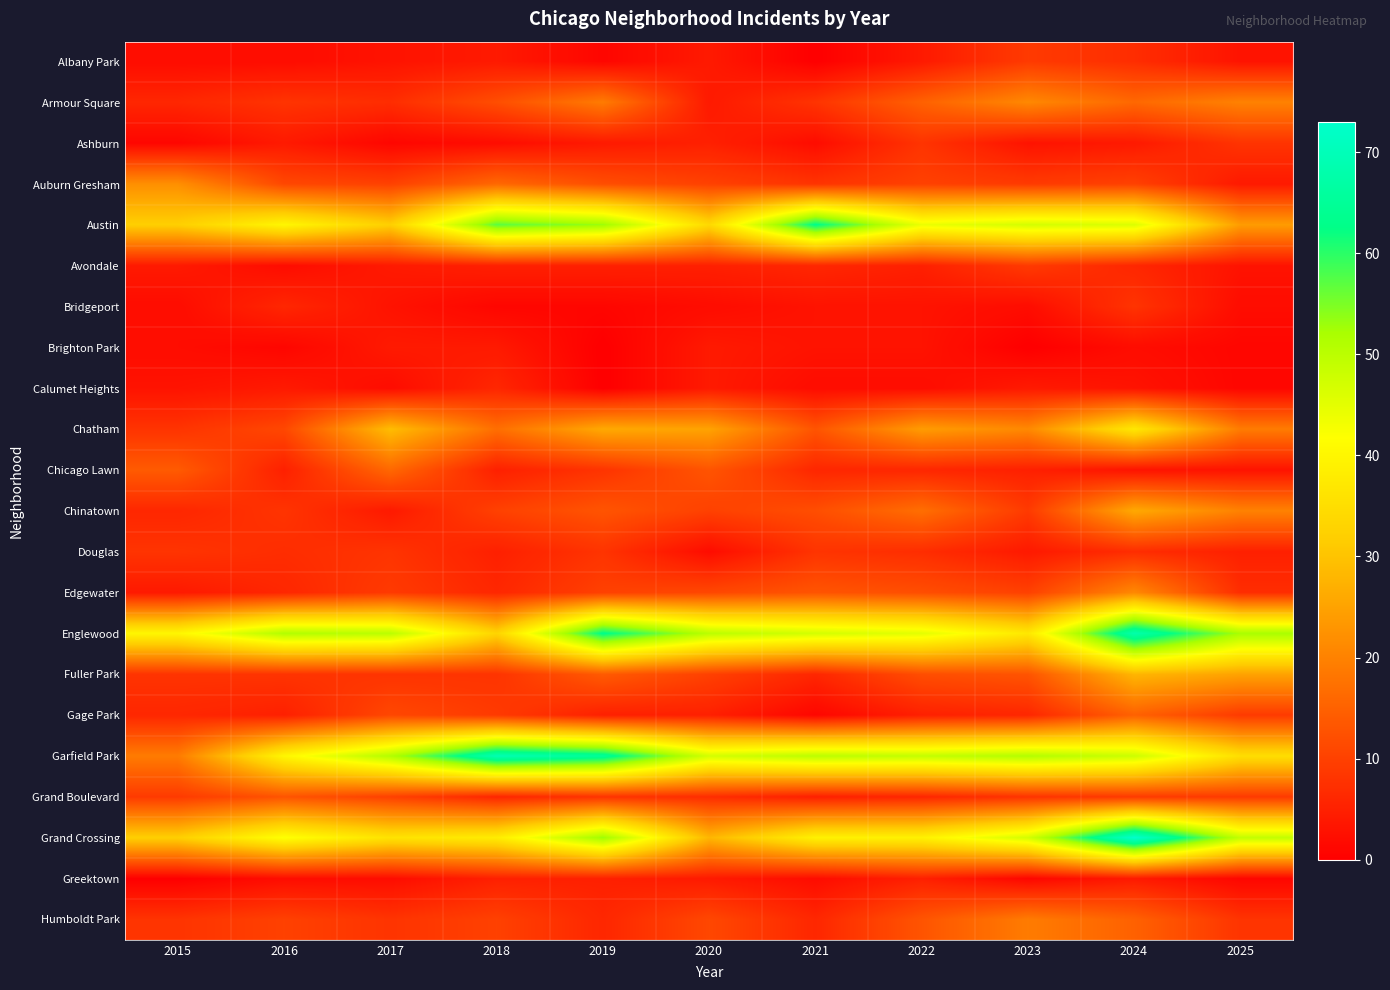

Reading left to right, what are all the values shown in this chart?

Albany Park: 2015=2	2016=2	2017=3	2018=4	2019=1	2020=4	2021=0	2022=4	2023=9	2024=7	2025=3
Armour Square: 2015=6	2016=8	2017=7	2018=12	2019=19	2020=4	2021=8	2022=15	2023=21	2024=16	2025=20
Ashburn: 2015=1	2016=4	2017=1	2018=2	2019=4	2020=5	2021=2	2022=8	2023=3	2024=4	2025=8
Auburn Gresham: 2015=22	2016=11	2017=10	2018=16	2019=12	2020=10	2021=8	2022=10	2023=9	2024=10	2025=4
Austin: 2015=32	2016=40	2017=32	2018=57	2019=53	2020=34	2021=63	2022=44	2023=47	2024=46	2025=24
Avondale: 2015=4	2016=2	2017=4	2018=5	2019=5	2020=5	2021=6	2022=5	2023=9	2024=6	2025=3
Bridgeport: 2015=2	2016=6	2017=3	2018=1	2019=1	2020=2	2021=3	2022=3	2023=2	2024=8	2025=2
Brighton Park: 2015=2	2016=1	2017=4	2018=4	2019=0	2020=4	2021=3	2022=3	2023=0	2024=2	2025=1
Calumet Heights: 2015=3	2016=4	2017=2	2018=6	2019=0	2020=4	2021=2	2022=2	2023=4	2024=3	2025=1
Chatham: 2015=8	2016=11	2017=29	2018=17	2019=26	2020=25	2021=13	2022=24	2023=21	2024=37	2025=19
Chicago Lawn: 2015=14	2016=5	2017=16	2018=5	2019=8	2020=13	2021=6	2022=6	2023=5	2024=3	2025=3
Chinatown: 2015=6	2016=8	2017=4	2018=10	2019=13	2020=10	2021=12	2022=17	2023=9	2024=26	2025=20
Douglas: 2015=8	2016=7	2017=8	2018=5	2019=8	2020=2	2021=8	2022=7	2023=4	2024=7	2025=5
Edgewater: 2015=4	2016=6	2017=9	2018=6	2019=10	2020=11	2021=13	2022=12	2023=10	2024=21	2025=7
Englewood: 2015=40	2016=51	2017=50	2018=33	2019=63	2020=50	2021=47	2022=45	2023=37	2024=68	2025=52
Fuller Park: 2015=8	2016=8	2017=8	2018=8	2019=14	2020=10	2021=6	2022=12	2023=13	2024=28	2025=25
Gage Park: 2015=6	2016=5	2017=11	2018=9	2019=5	2020=5	2021=1	2022=5	2023=6	2024=15	2025=9
Garfield Park: 2015=19	2016=40	2017=51	2018=69	2019=65	2020=47	2021=50	2022=49	2023=51	2024=48	2025=35
Grand Boulevard: 2015=9	2016=13	2017=10	2018=6	2019=8	2020=7	2021=5	2022=6	2023=8	2024=9	2025=9
Grand Crossing: 2015=32	2016=42	2017=36	2018=38	2019=53	2020=28	2021=39	2022=39	2023=47	2024=73	2025=49
Greektown: 2015=0	2016=2	2017=2	2018=5	2019=5	2020=4	2021=2	2022=5	2023=1	2024=4	2025=1
Humboldt Park: 2015=8	2016=10	2017=8	2018=10	2019=6	2020=11	2021=6	2022=13	2023=19	2024=15	2025=8